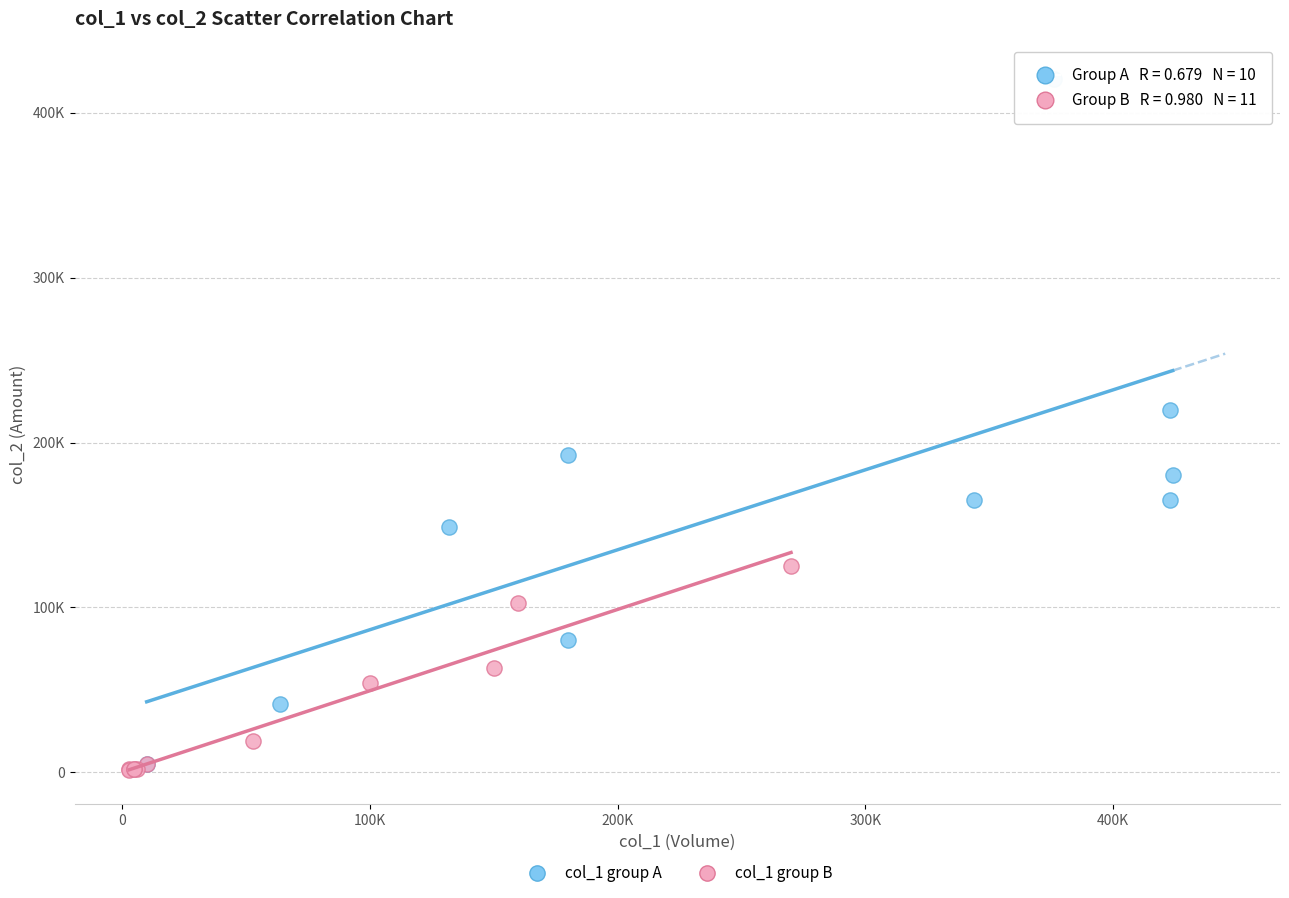

What are all the series names shown in the legend?

col_1 group A, col_1 group B